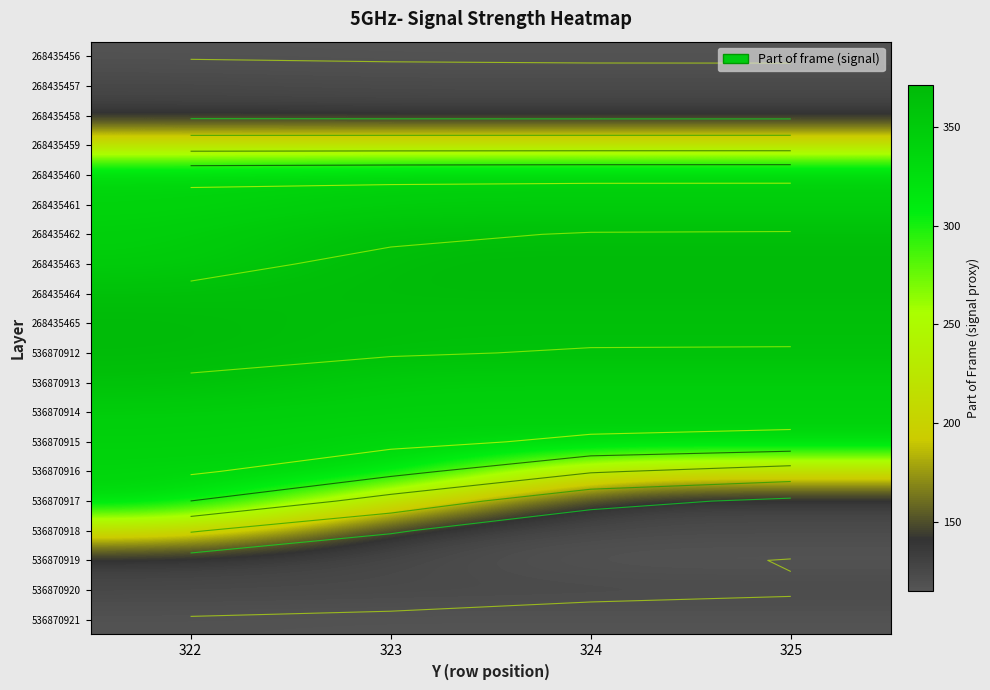

What is the total value across all series at 325?

4950